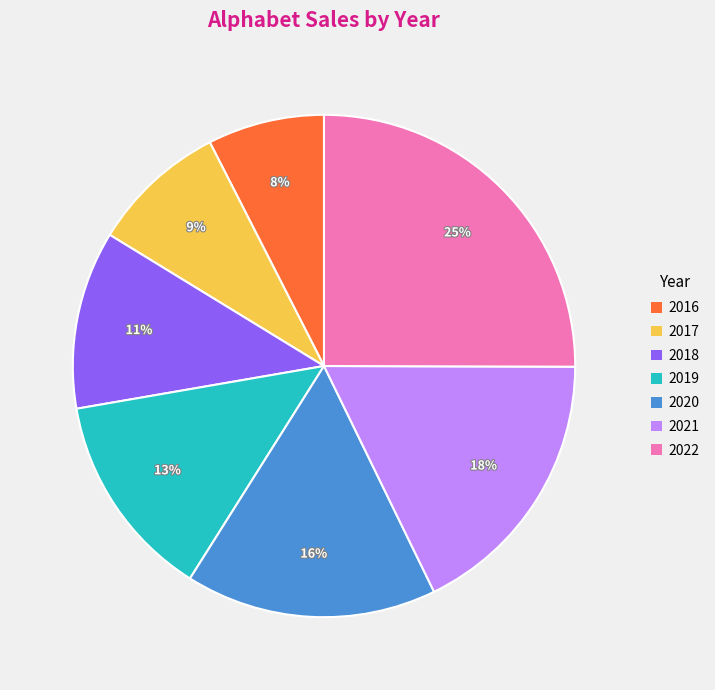

To the nearest percent, what is the average slice percentage?

14%